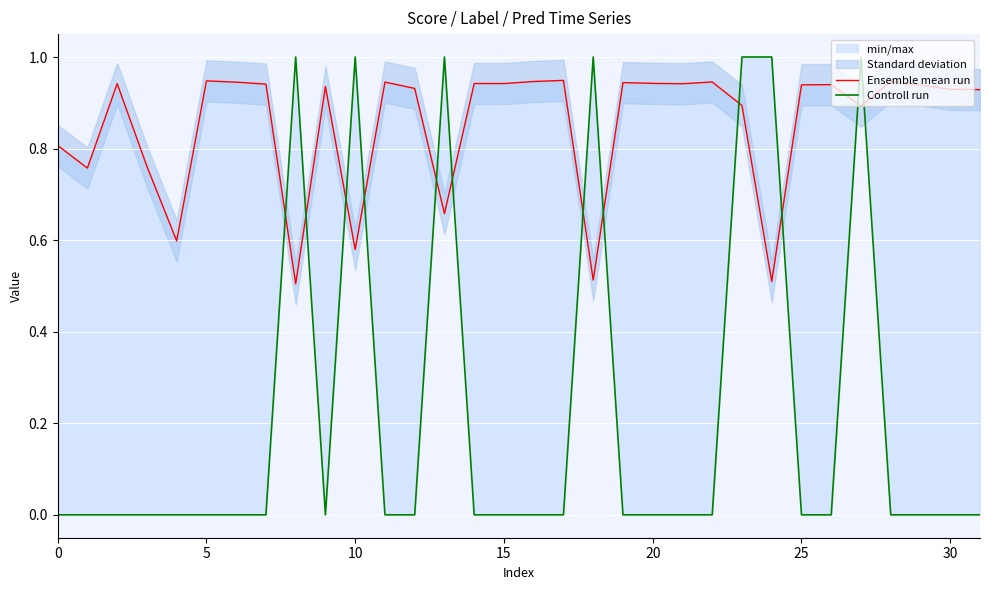

True or false: Controll run has more than 1 points higher than both neighbors.

True